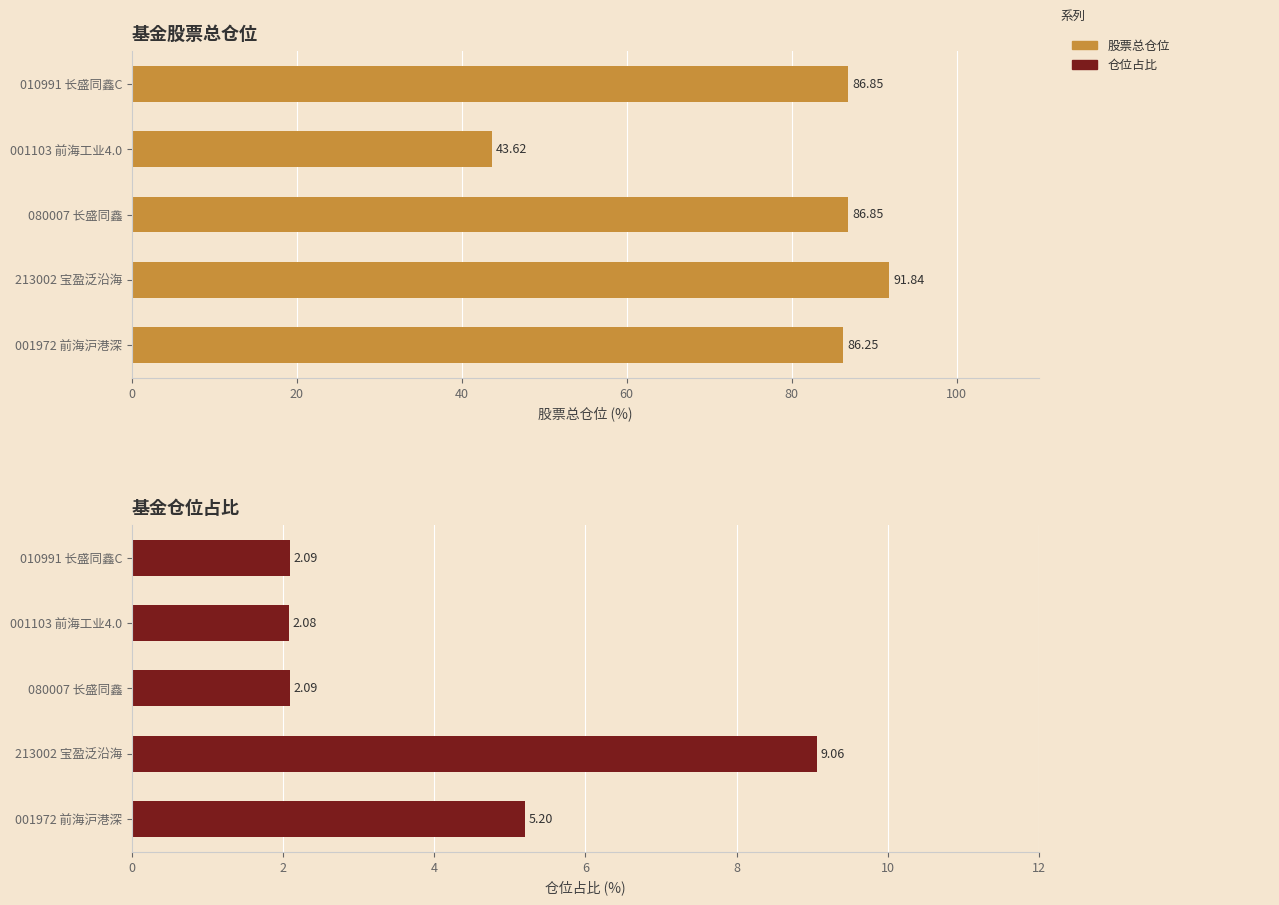

How many data points in 股票总仓位 are above 86?

4